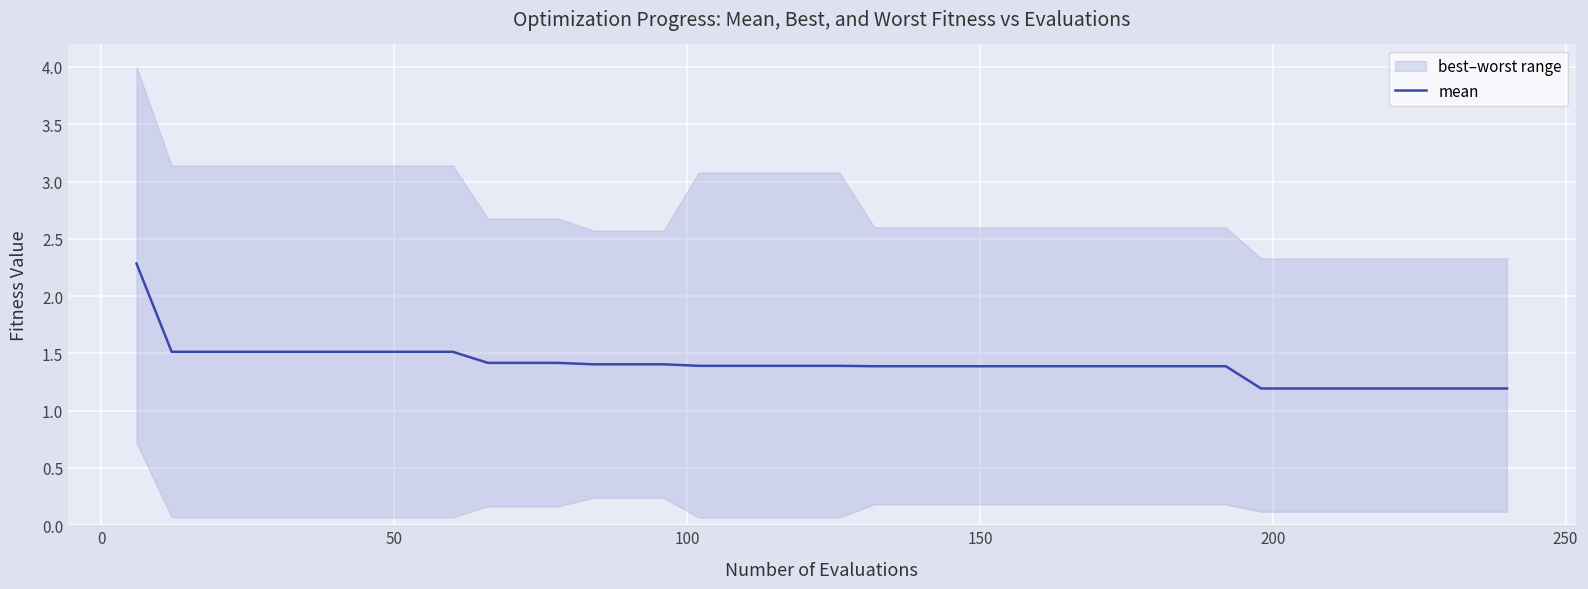

What is the minimum value for mean?

1.2